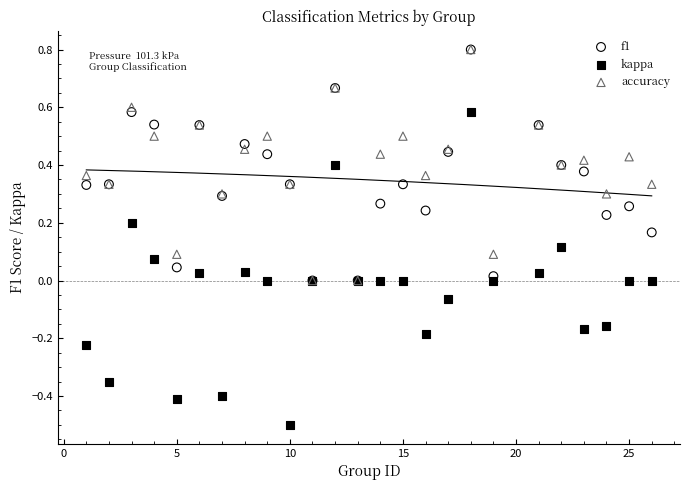

What are all the series names shown in the legend?

f1, kappa, accuracy